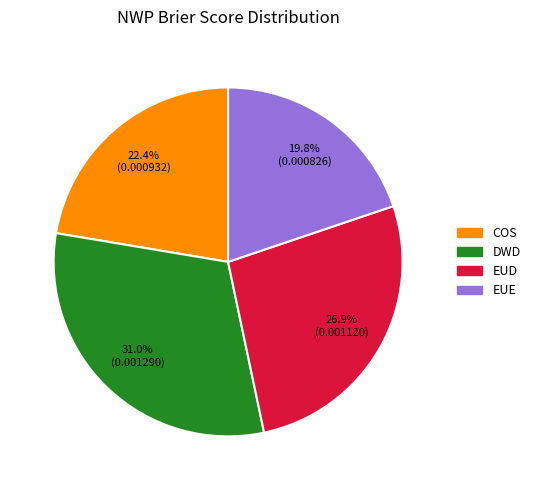

Does DWD account for over 50% of the chart?

No